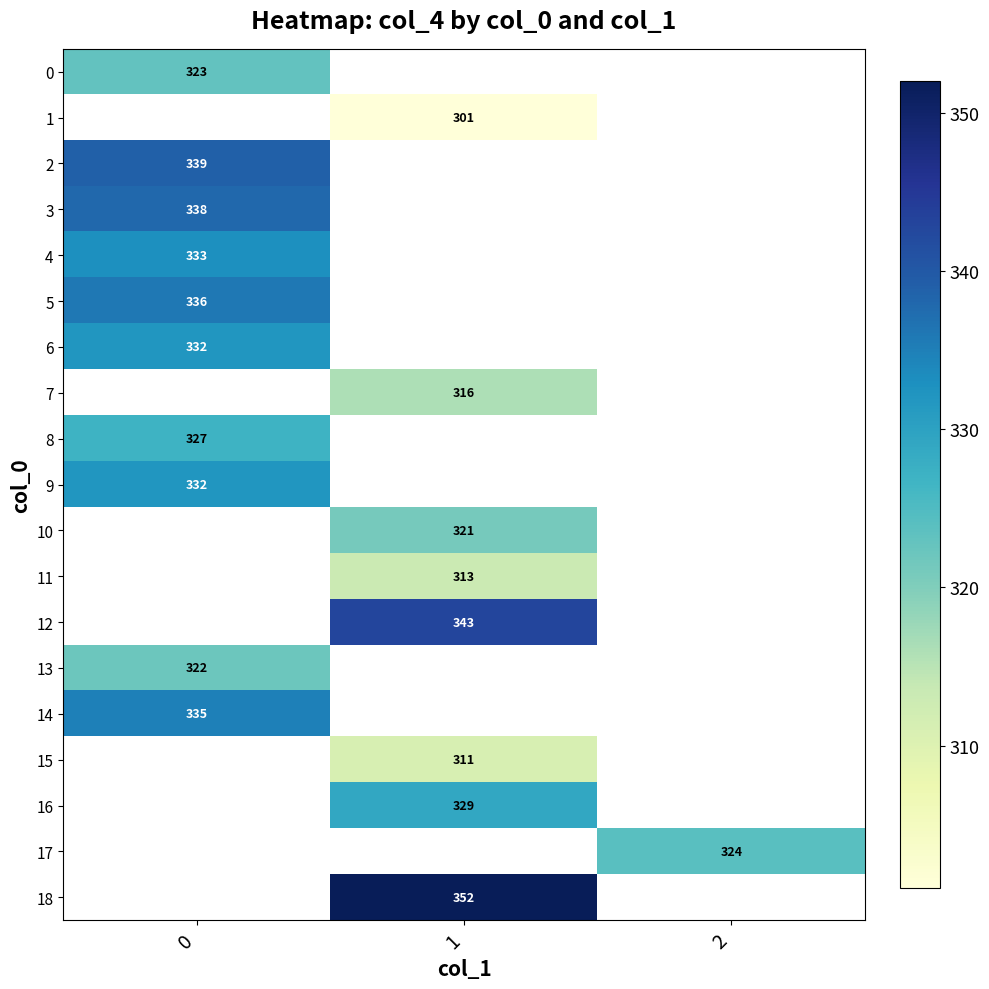

The value of 4 at 0 is 128. True or false?

False